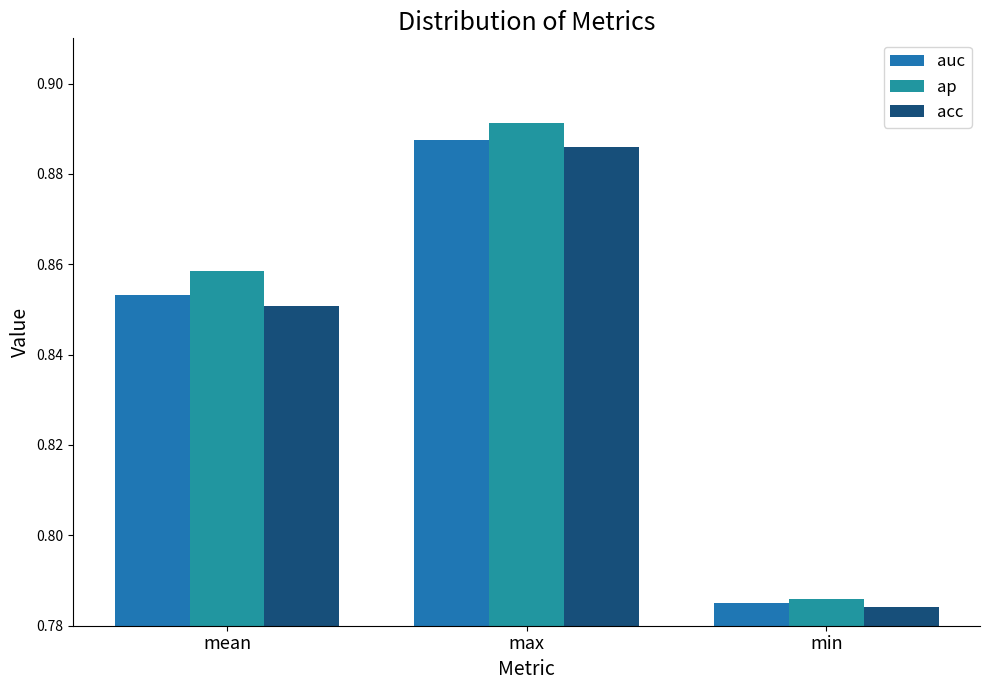

What is the difference between the maximum and minimum values in the auc series?

0.1